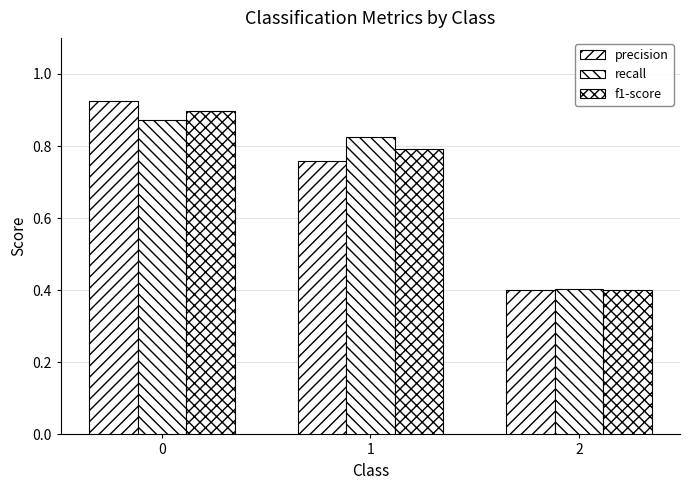

What is the maximum value shown in the chart?

0.9